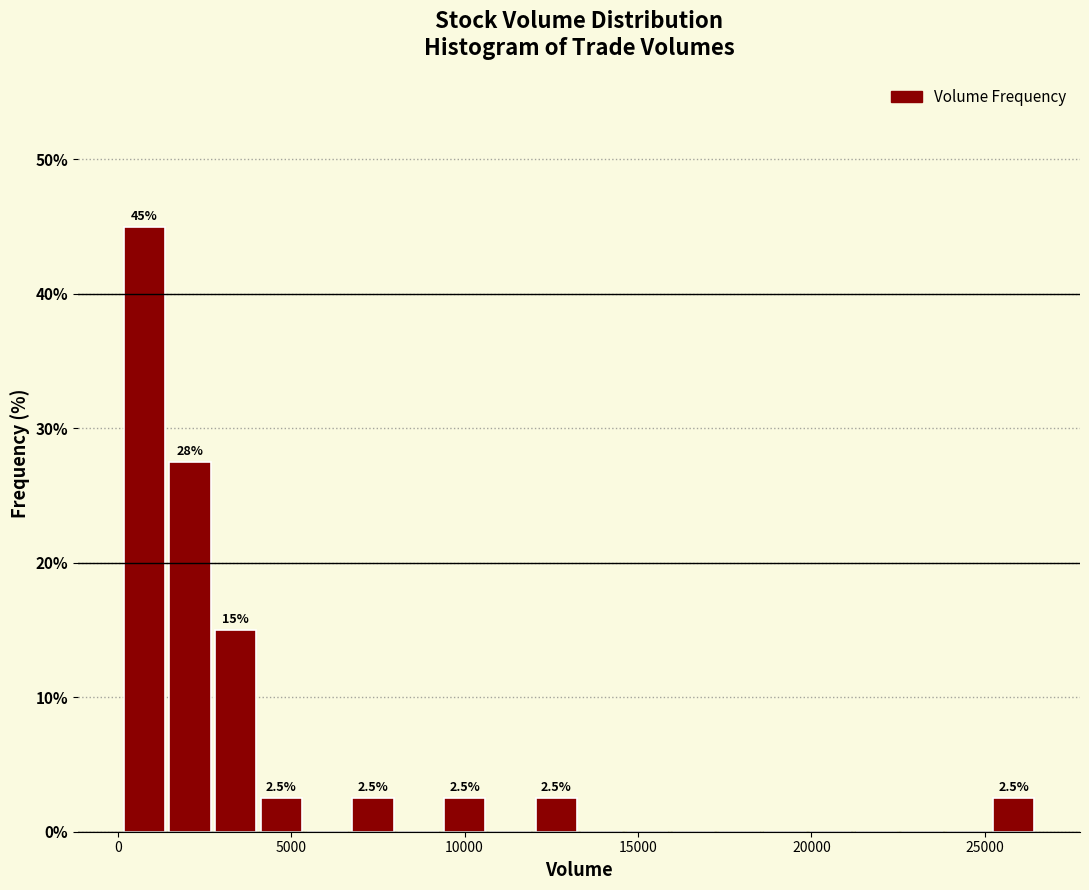

Around what value on the x-axis is the tallest bar? Give the approximate position of its centre, as read against the axis.

1000